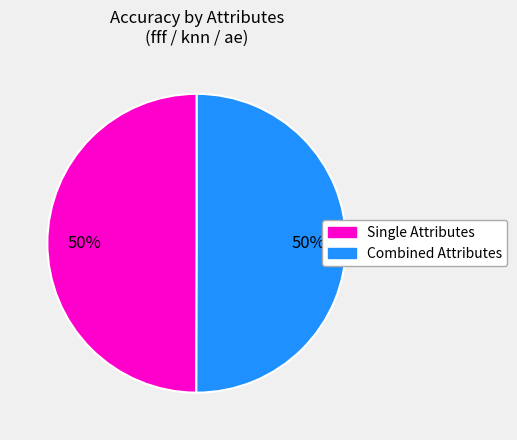

How many segments does this pie chart have?

2